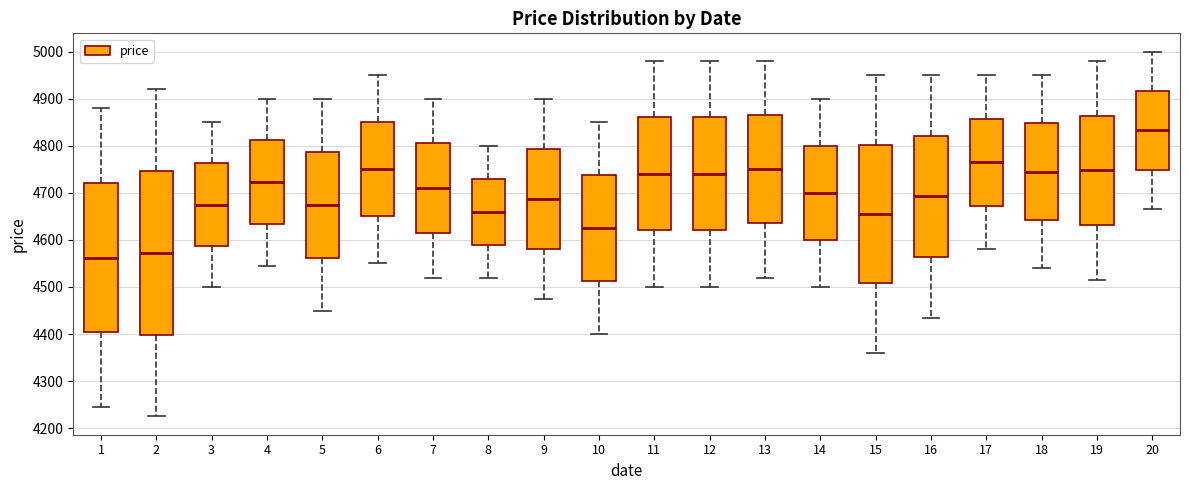

Which box has the lowest median line?

1